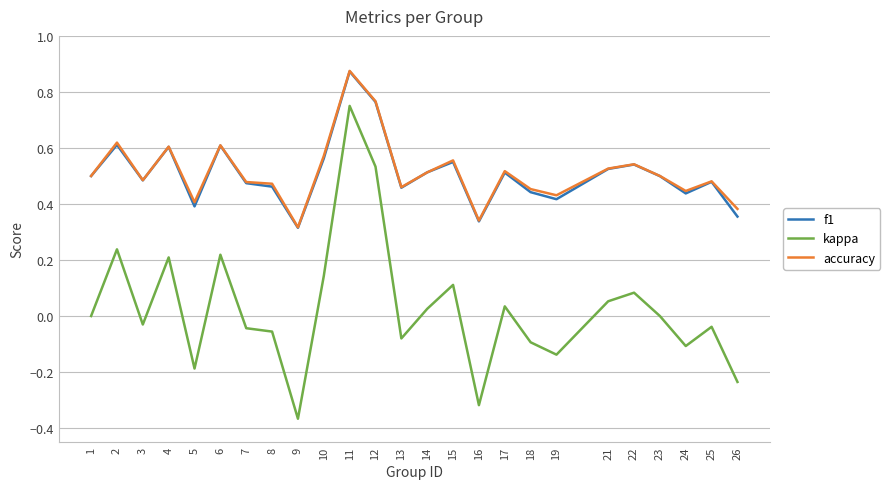

Which category has the highest value across all series?

11